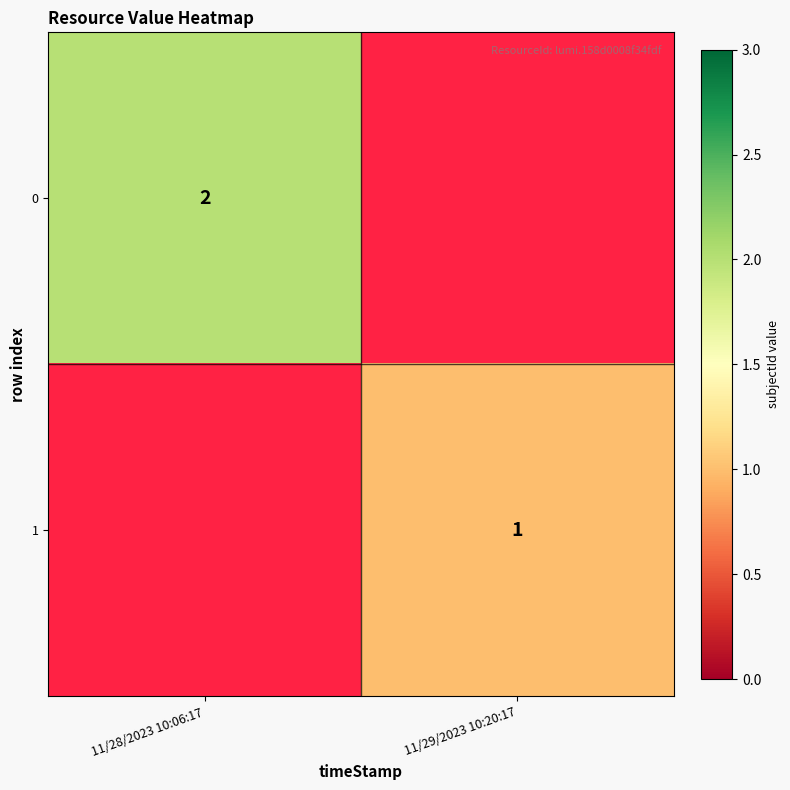

The value of 1 at 11/29/2023 10:20:17 is 1. True or false?

True